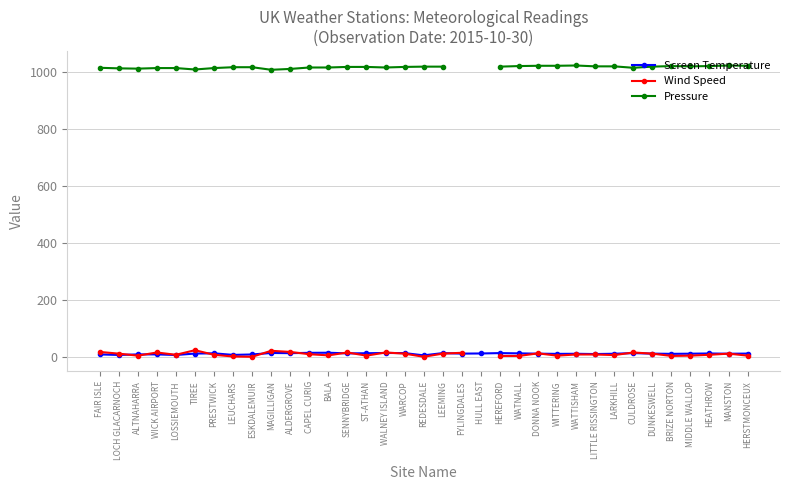

What is the difference between the maximum and minimum values in the Screen Temperature series?

9.2